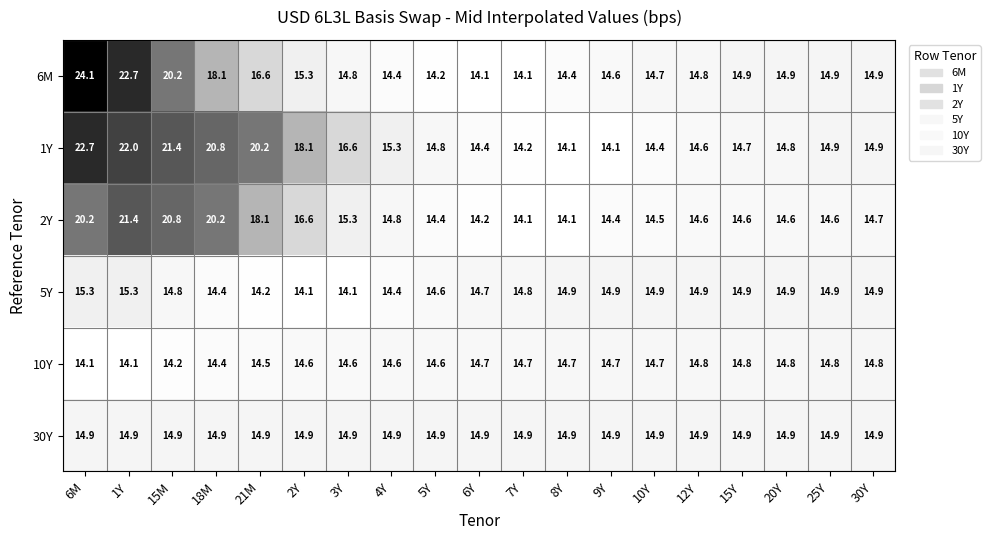

Which series has the largest range (max minus min)?

6M